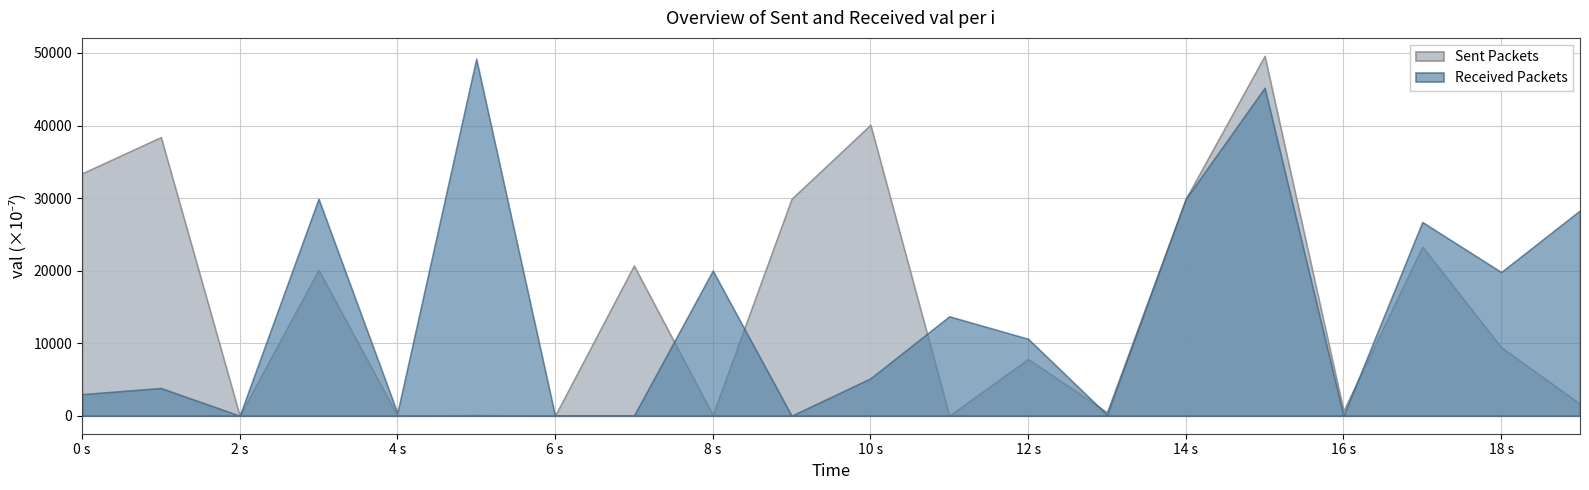

The value of Sent Packets at 5 is 0.0. True or false?

True